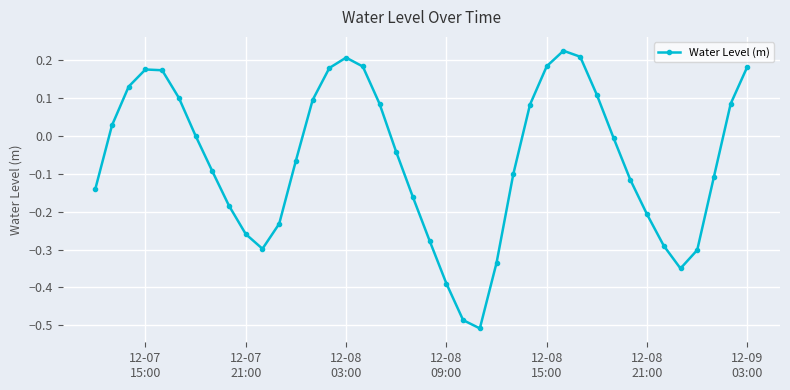

True or false: there are more than 0 points higher than both neighbors.

True